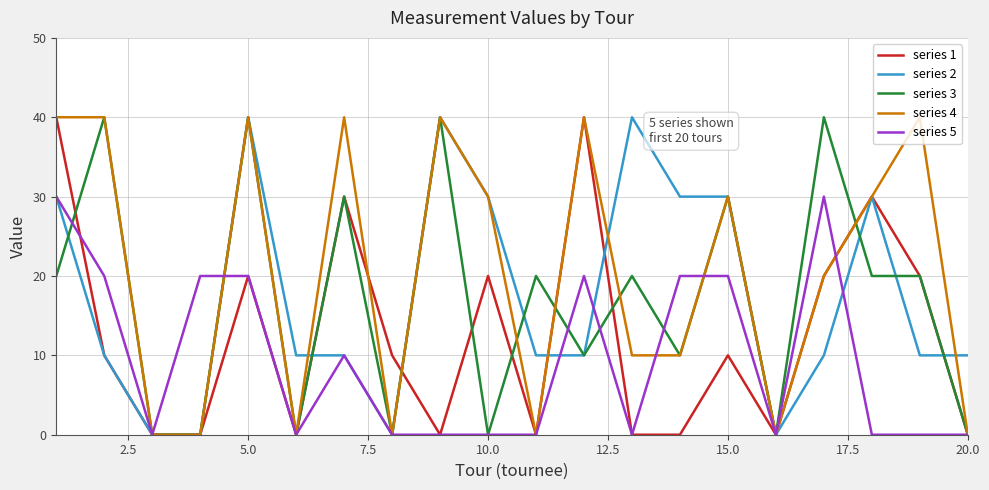

Is this an area chart (filled region under the line)?

No